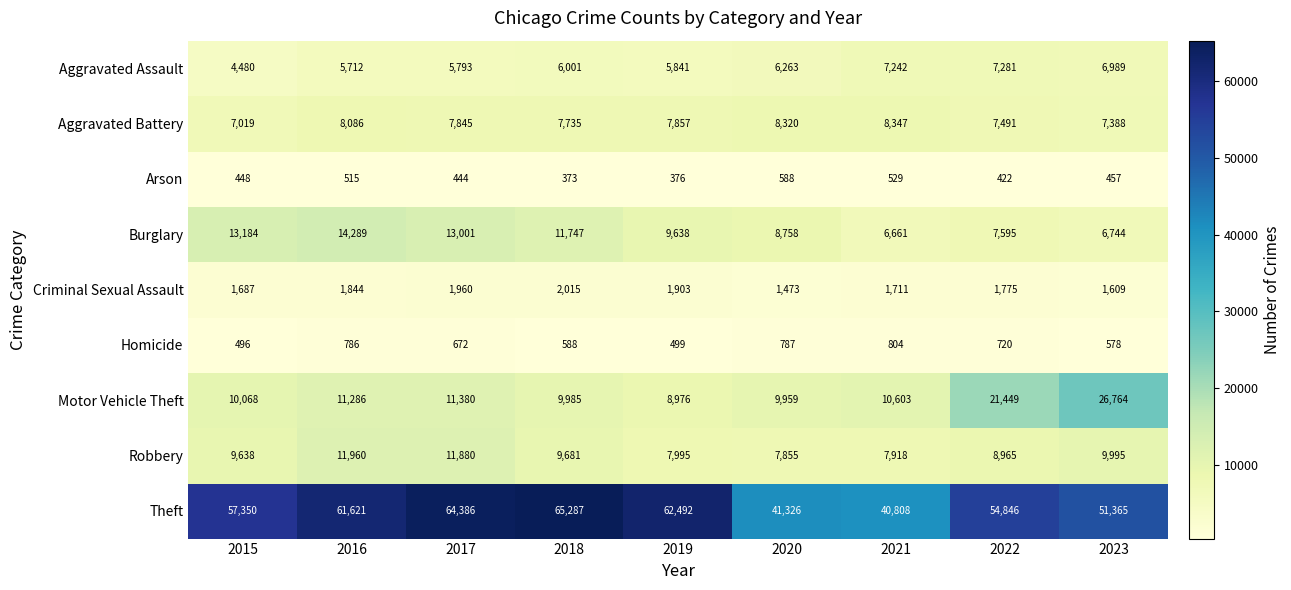

Which series has the widest spread of values?

Theft